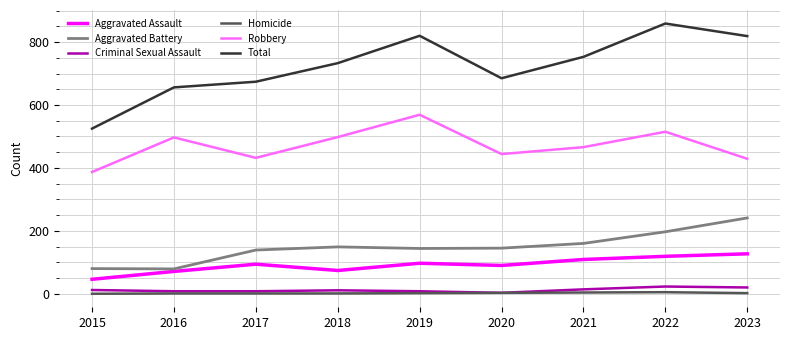

True or false: Aggravated Battery and Aggravated Assault cross at least once.

False